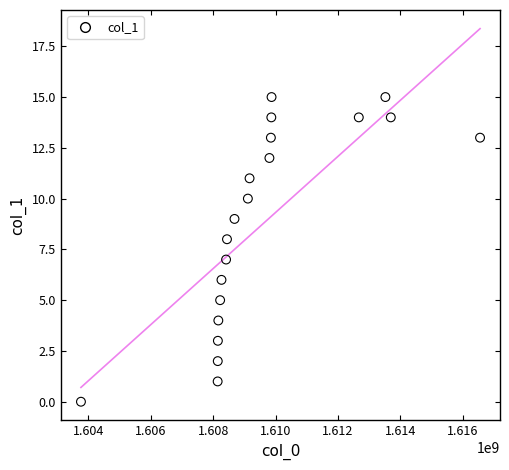

What is the range of Y values (max minus min)?

15